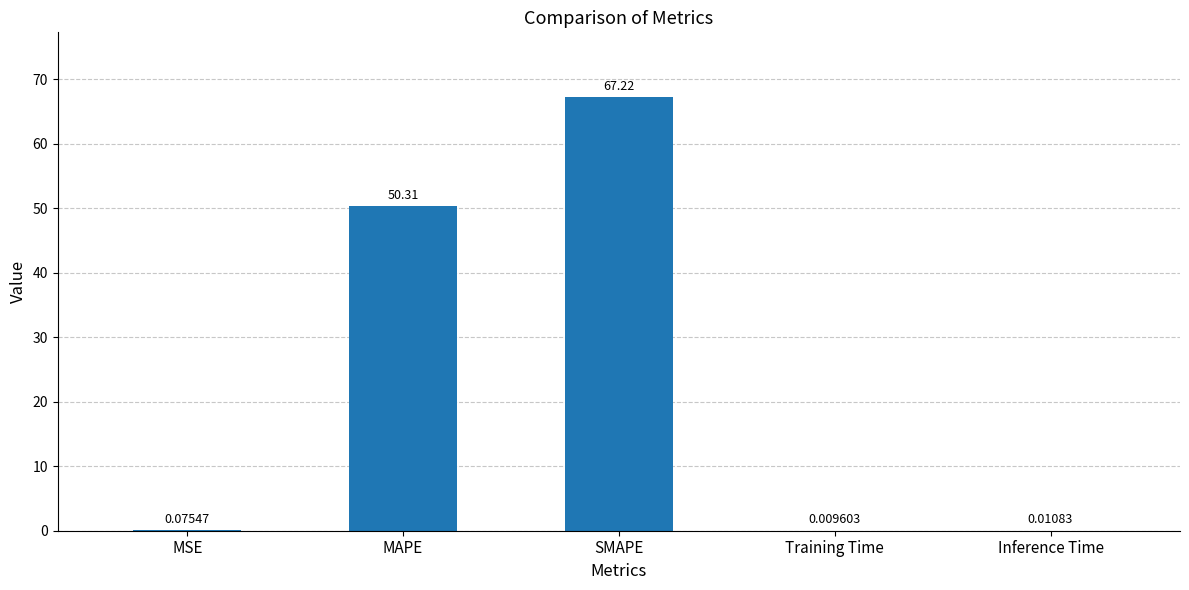

At which label is the value closest to 33?

MAPE